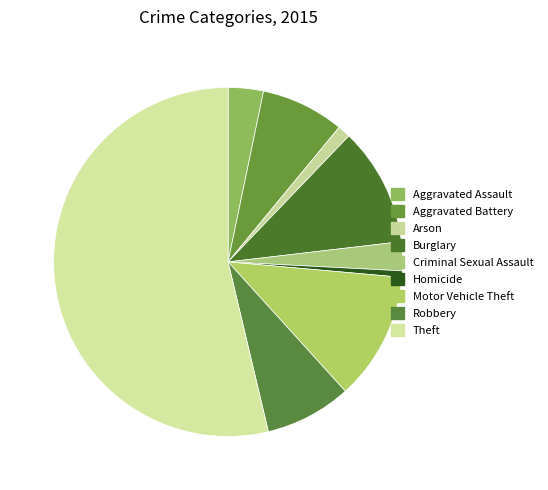

What is the change in value from Criminal Sexual Assault to Homicide?

-7